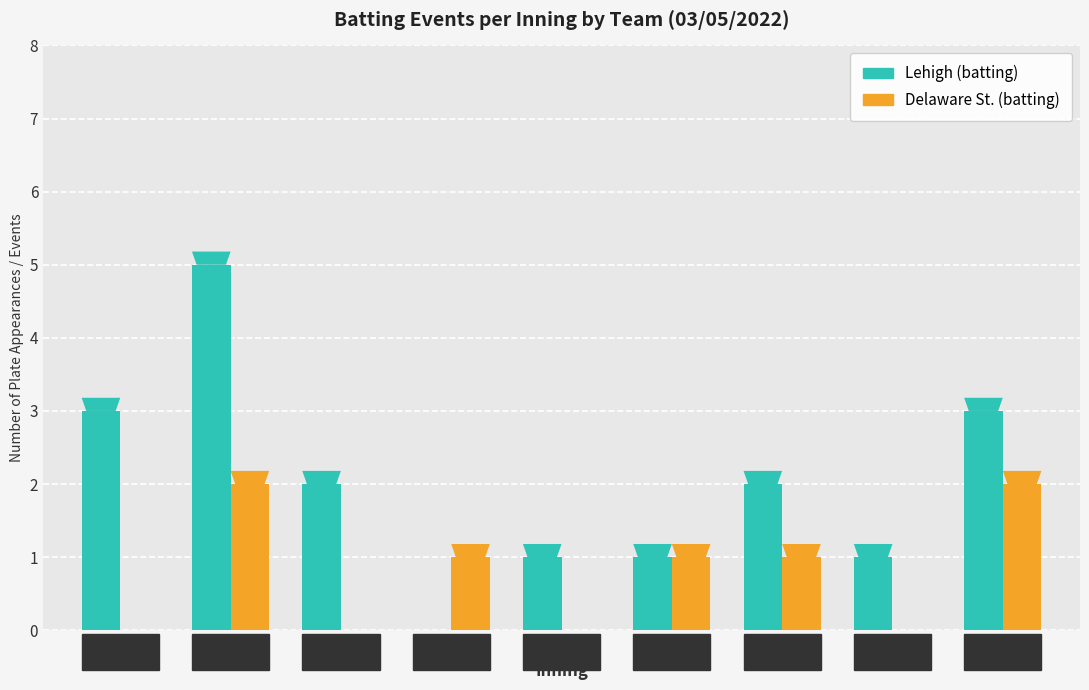

What is the greatest value displayed?

5